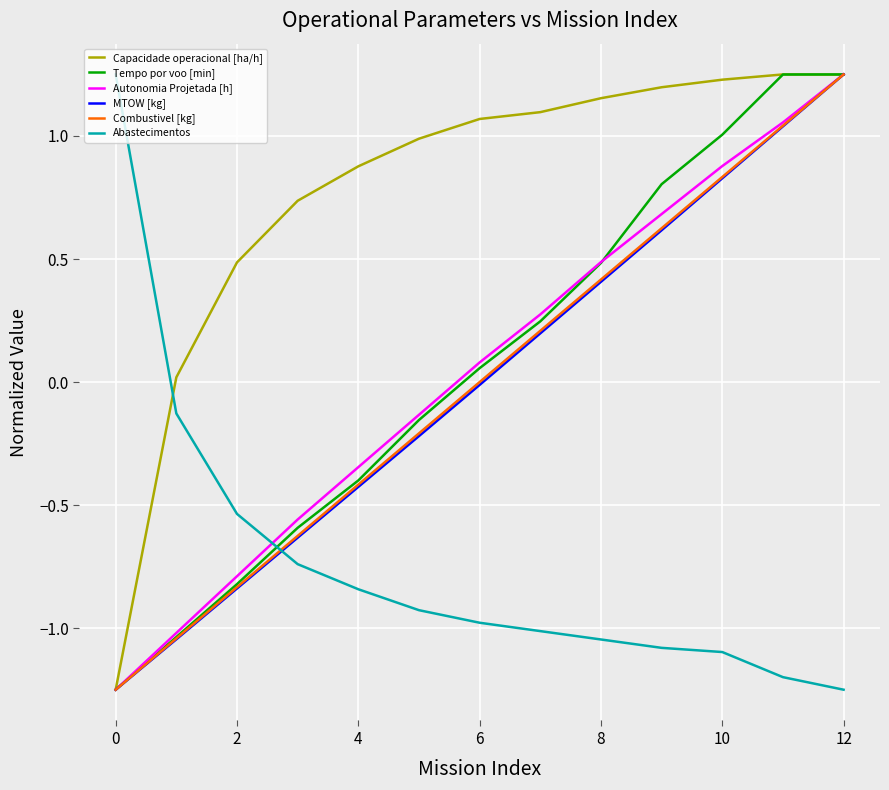

Which series has the largest total across all categories?

Capacidade operacional [ha/h]